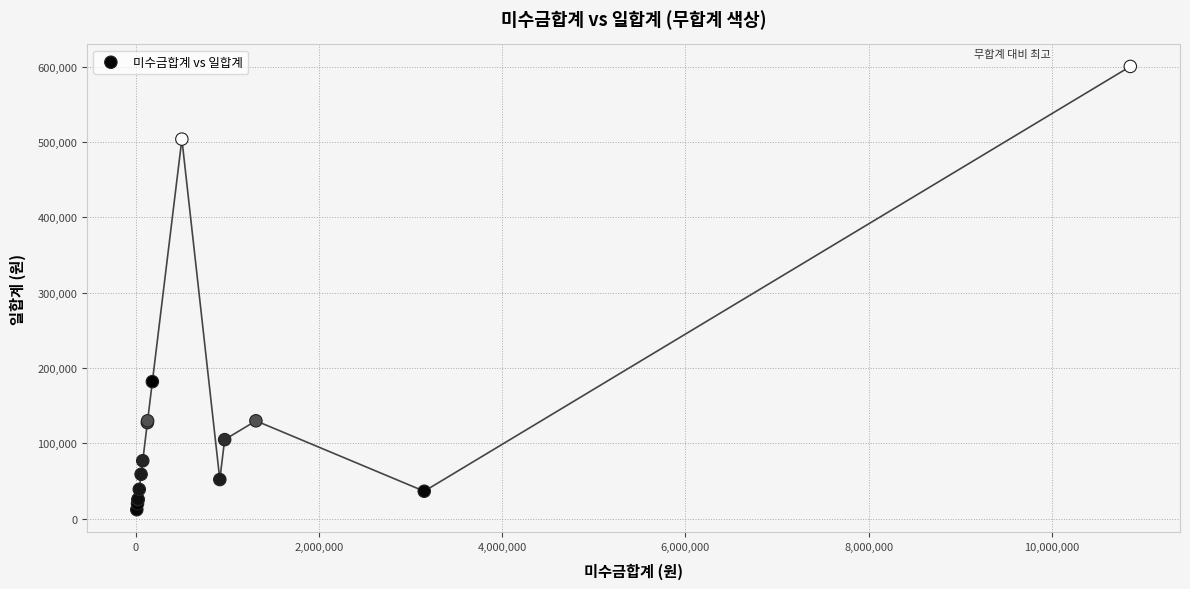

What Y value in the scatter plot is closest to 306250?

182000